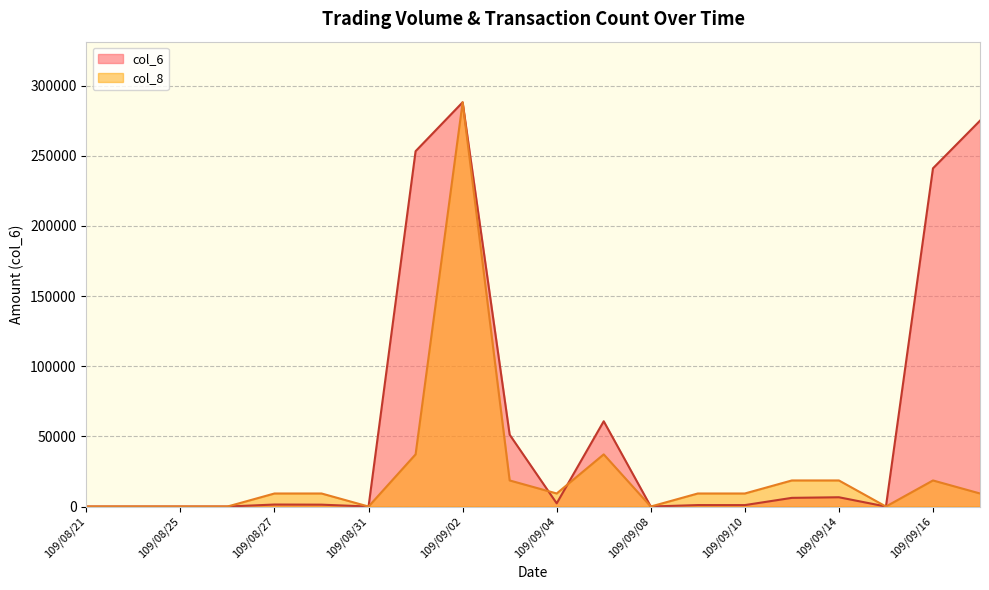

What is the difference between the maximum and minimum values in the col_6 series?

288040.0